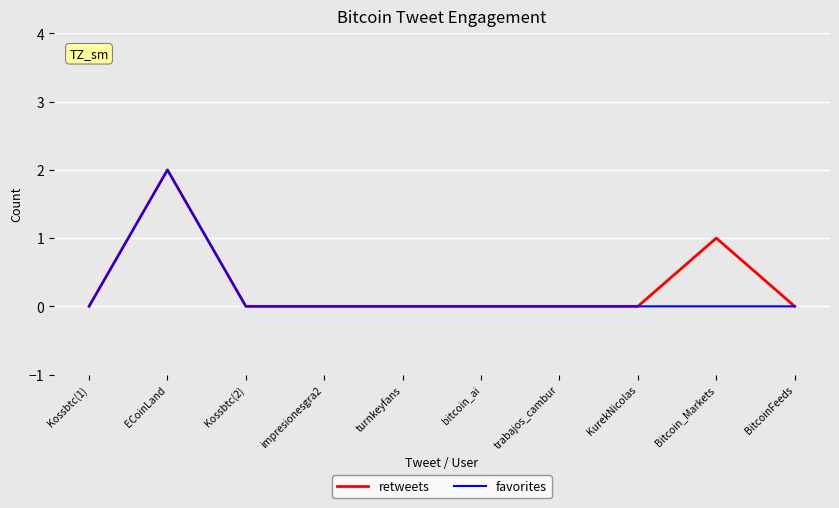

The retweets series shows 0 at Bitcoin_Markets. True or false?

False